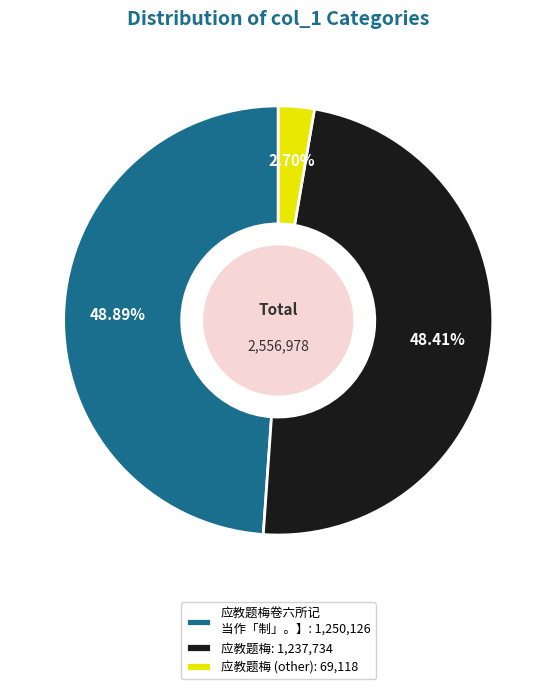

Is the sum of 应教题梅卷六所记 当作「制」。】: 1,250,126 and 应教题梅: 1,237,734 greater than half?

Yes